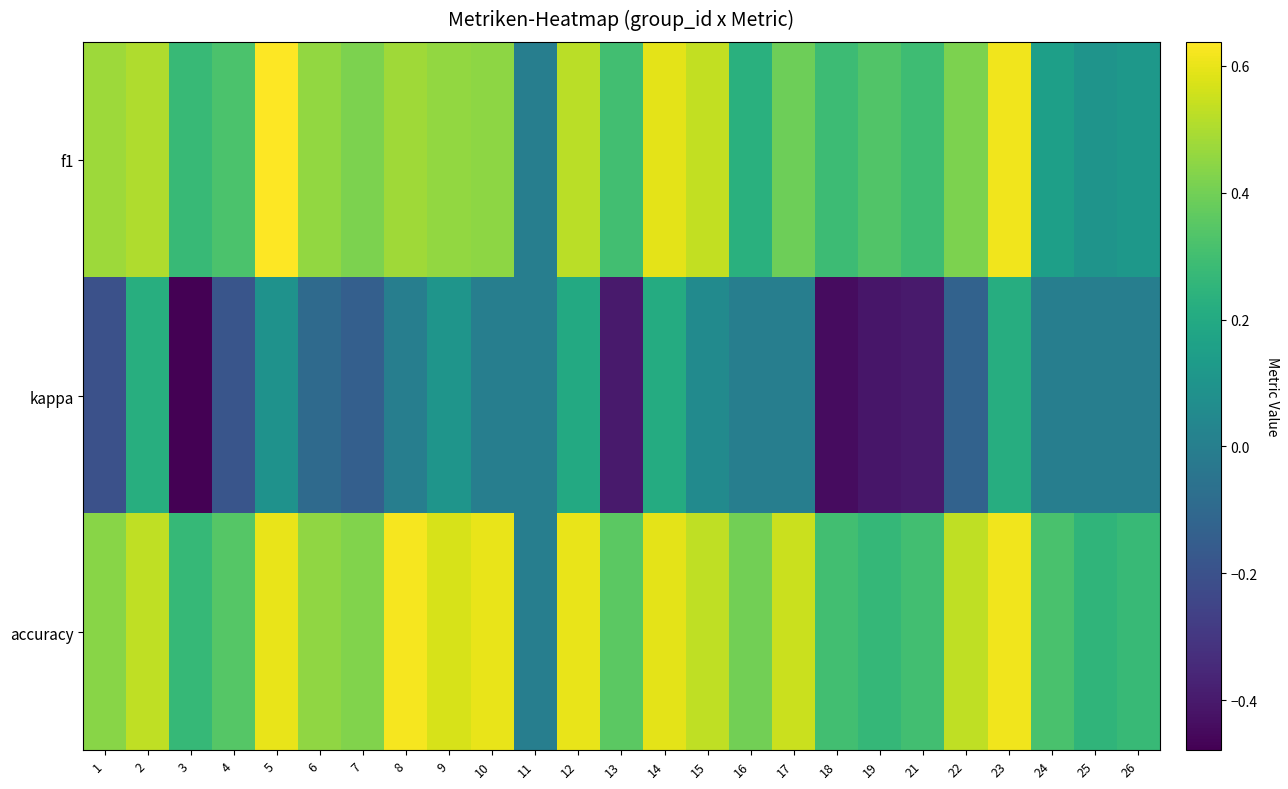

At which category is the sum across all series the highest?

23